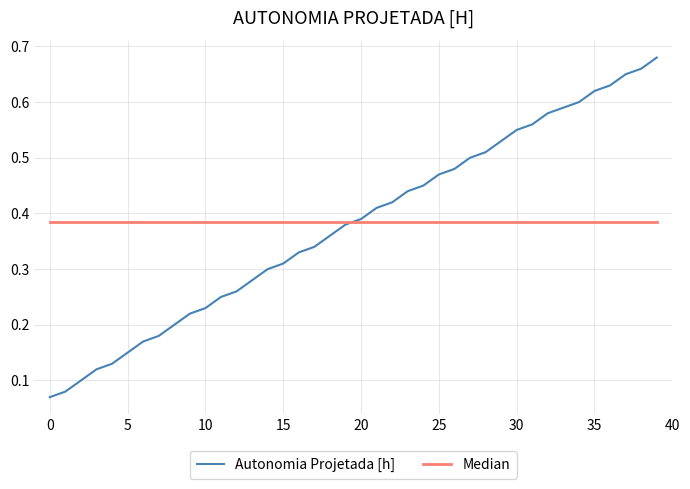

List the series in order of their peak value, highest first.

Autonomia Projetada [h], Median